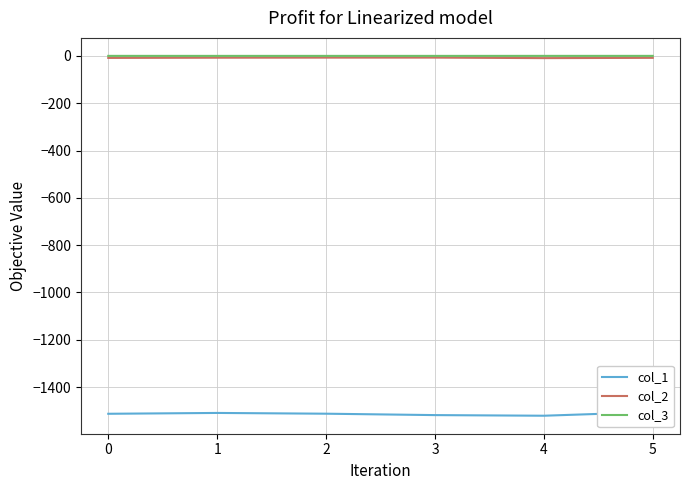

Reading left to right, list all the values displayed in this chart.

col_1: -1512.7	-1509.2	-1512.4	-1518.3	-1521.0	-1505.5
col_2: -8.7	-7.8	-7.4	-7.4	-9.6	-8.4
col_3: -0.1	-0.1	-0.2	-0.1	-0.1	-0.1